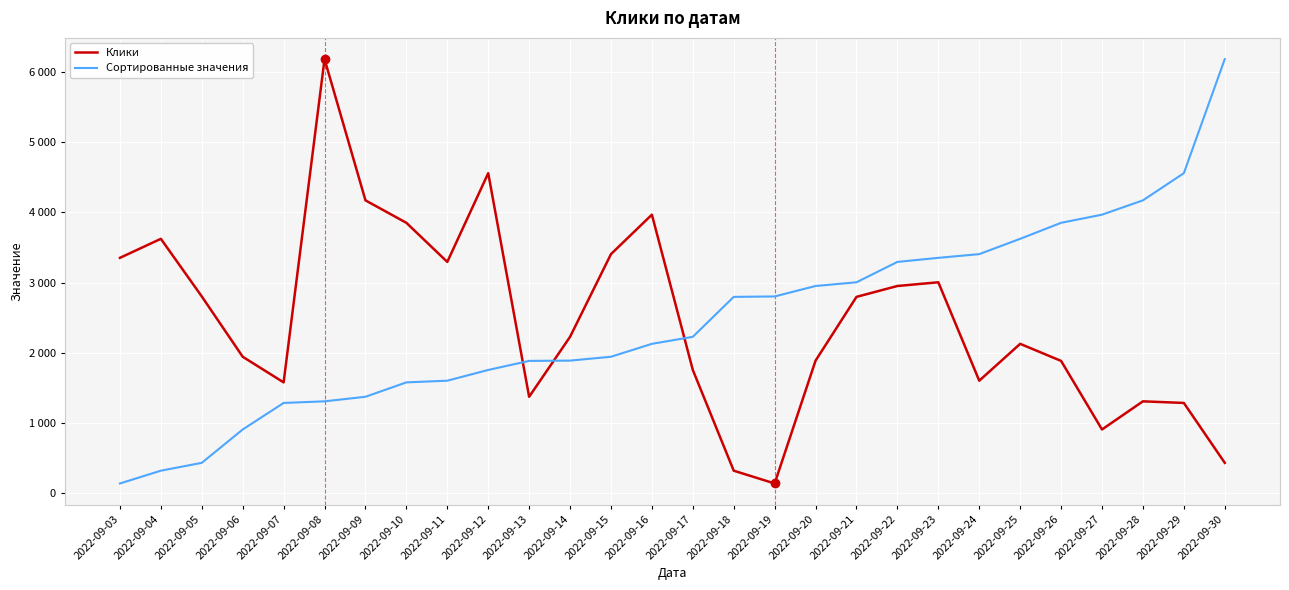

Where does the Клики series first go above 2229?

2022-09-03